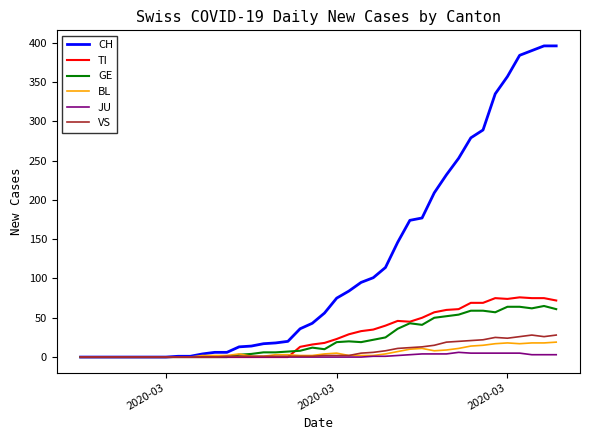

What is the maximum value for TI?

76